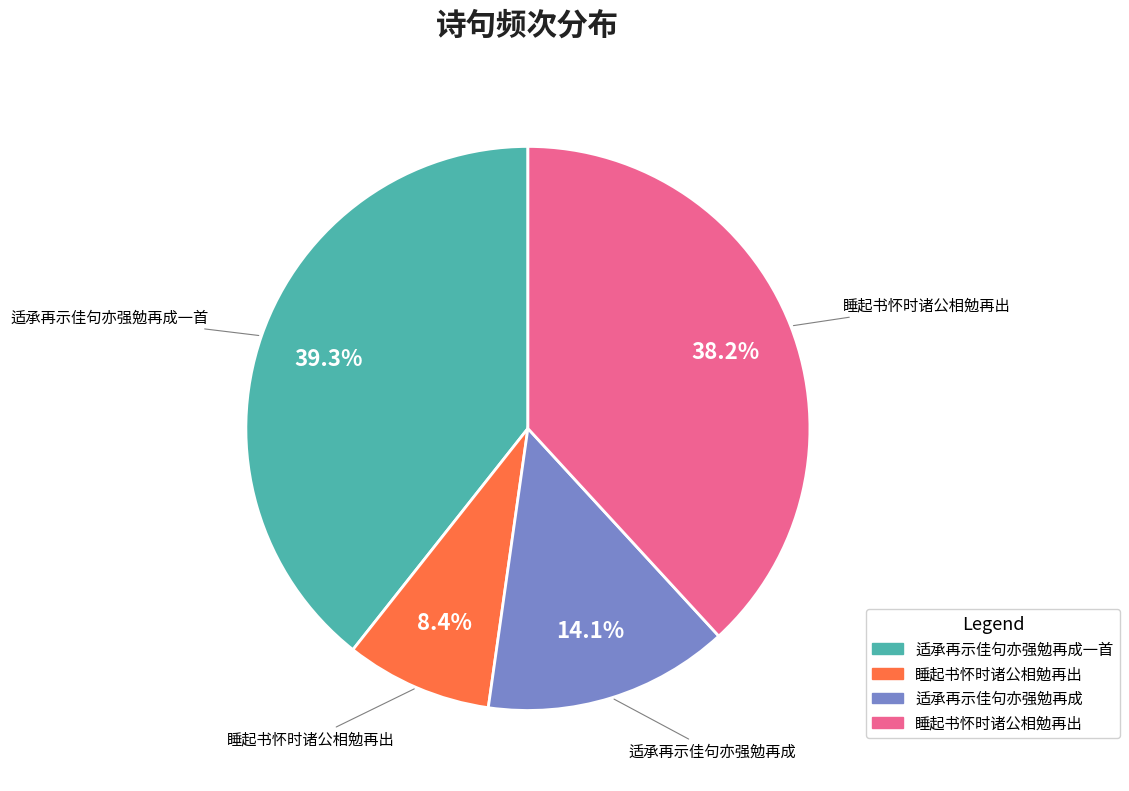

Is there any slice that represents more than half of the pie?

No